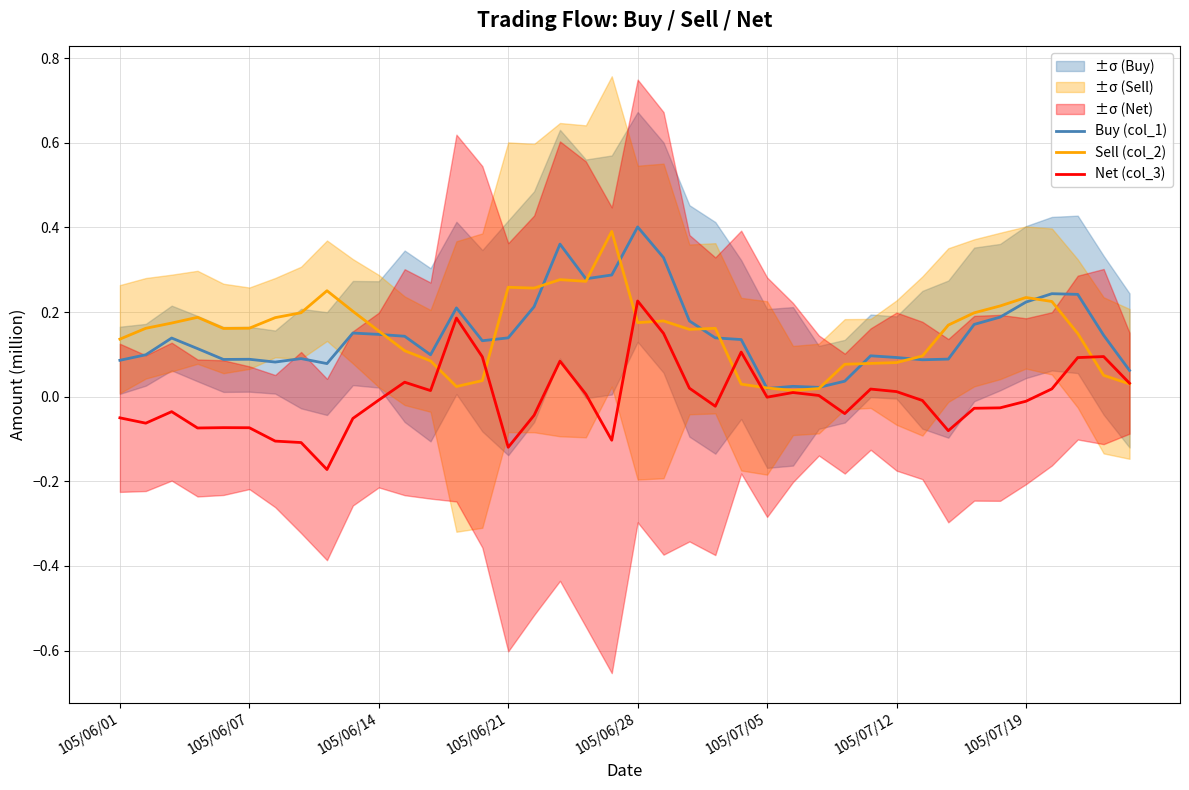

Rank the series at 39 from highest to lowest value.

Buy (col_1), Net (col_3), Sell (col_2)